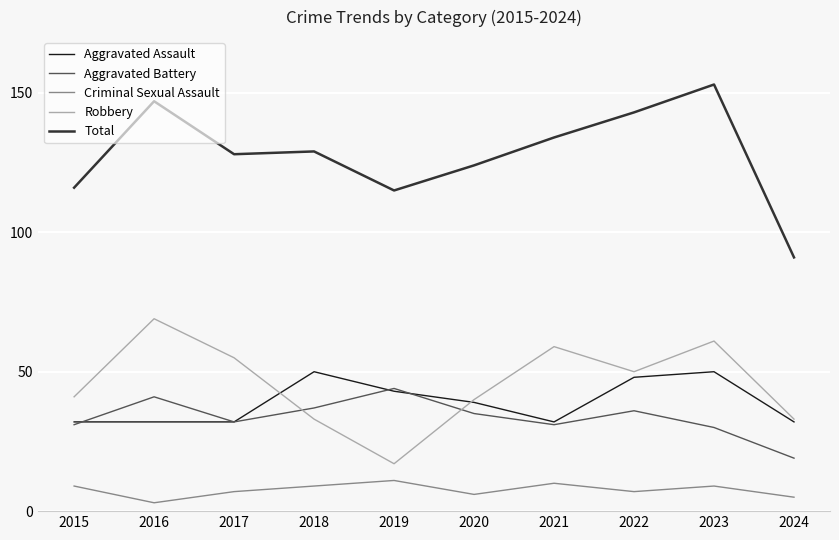

Between 2018 and 2024, which series saw the biggest shift?

Total